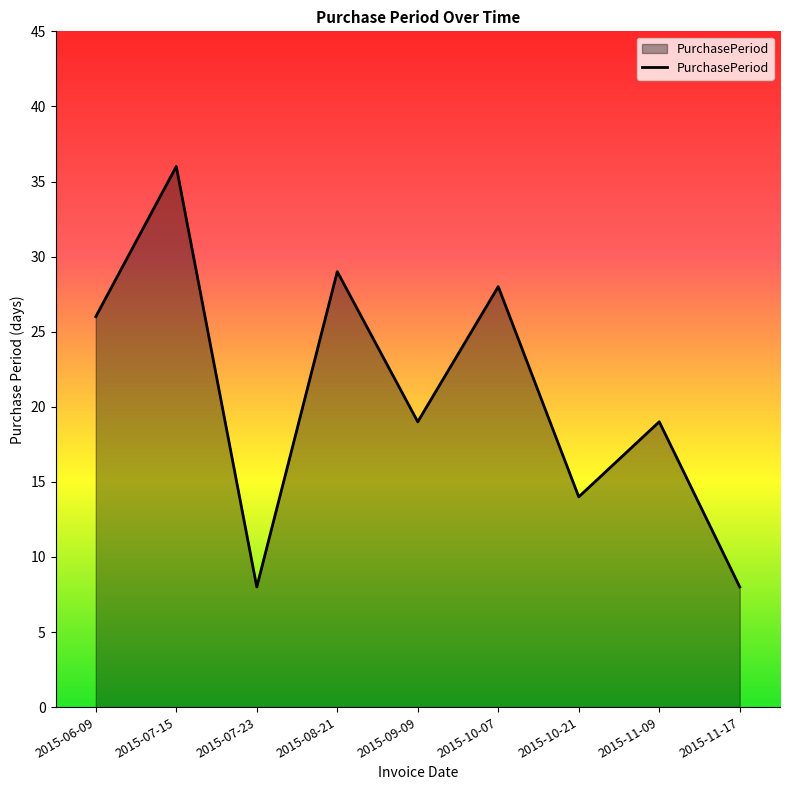

What value does the data have at 2015-08-21, to the nearest 5?

30